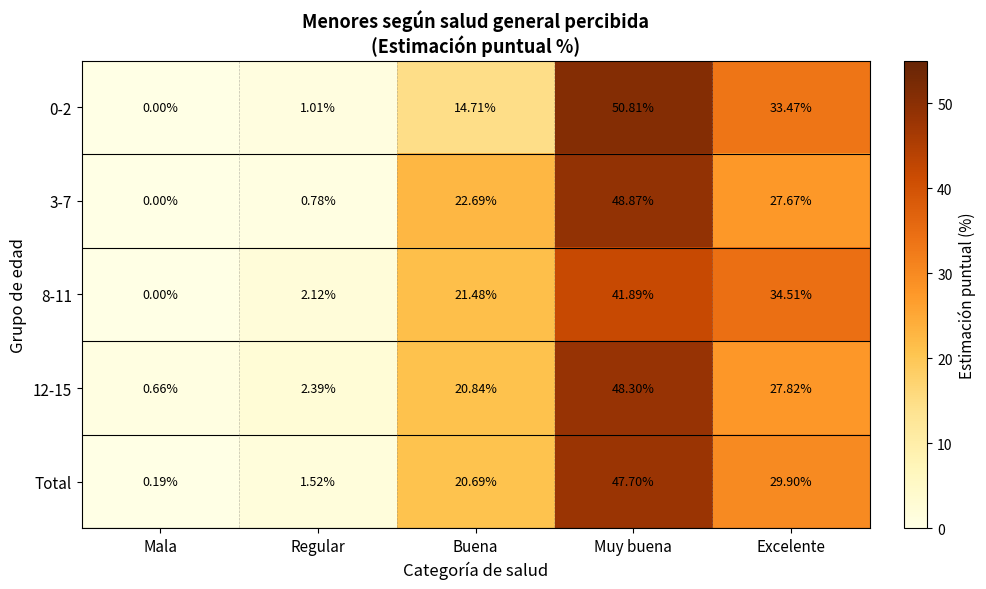

What is the sum of all 8-11 values?

100.0